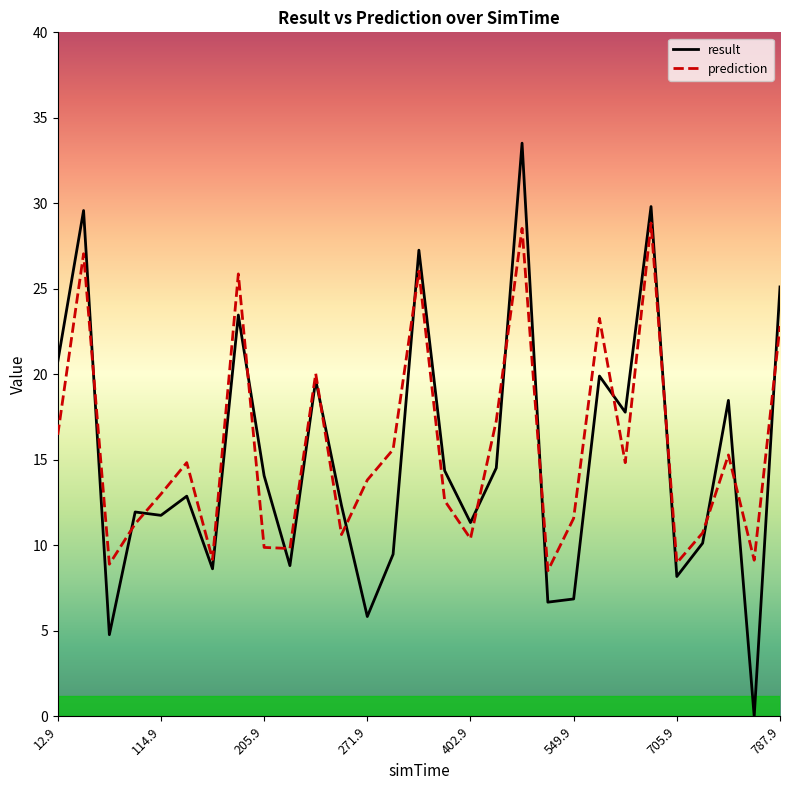

How many series are shown in this chart?

2